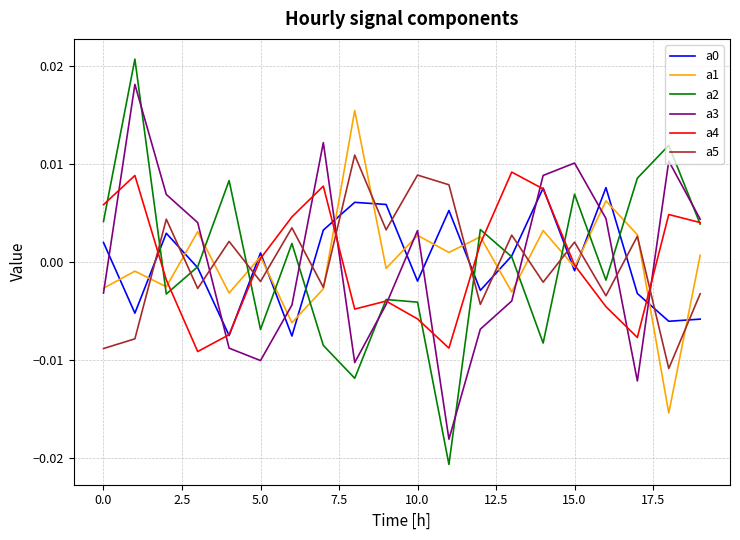

How many intersections are there between a1 and a3?

9